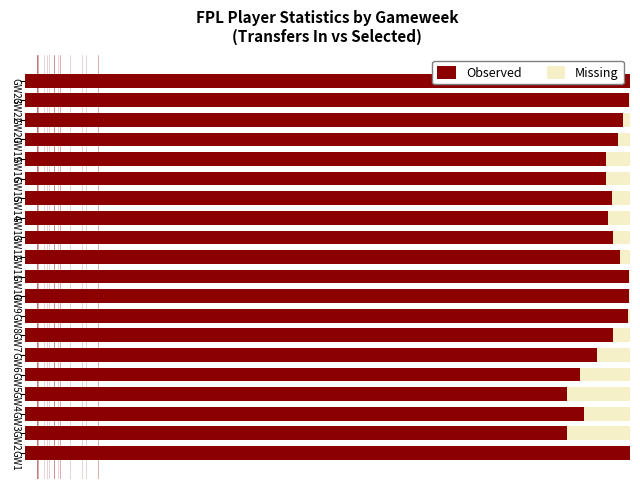

What is the sum of all Missing values?

0.7